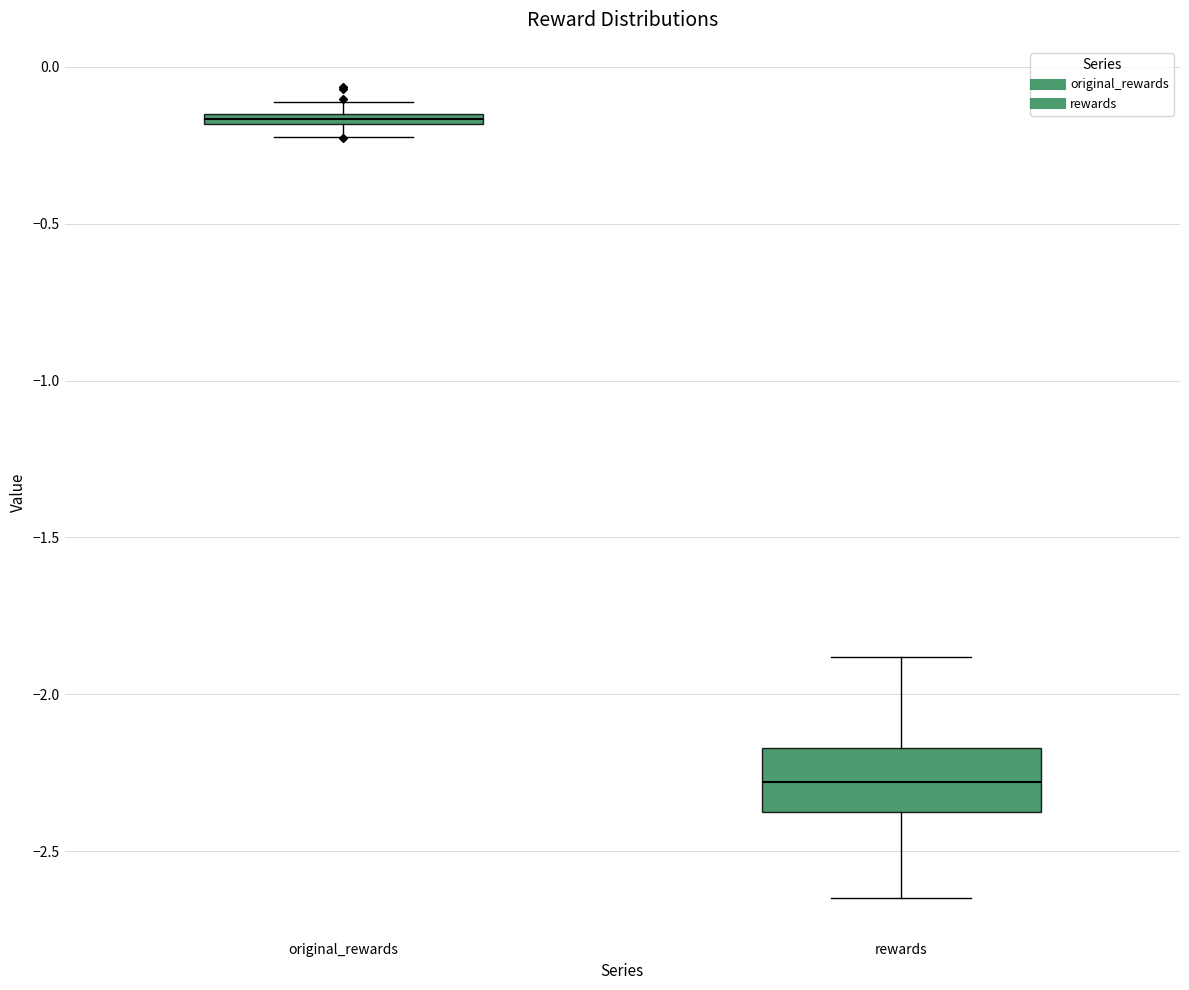

Which box is the tallest, from its lower edge to its upper edge?

rewards